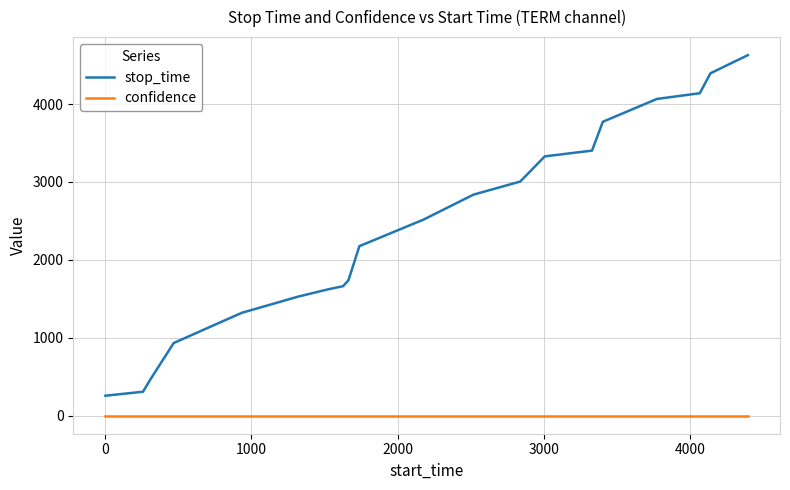

True or false: stop_time and confidence cross at least once.

False